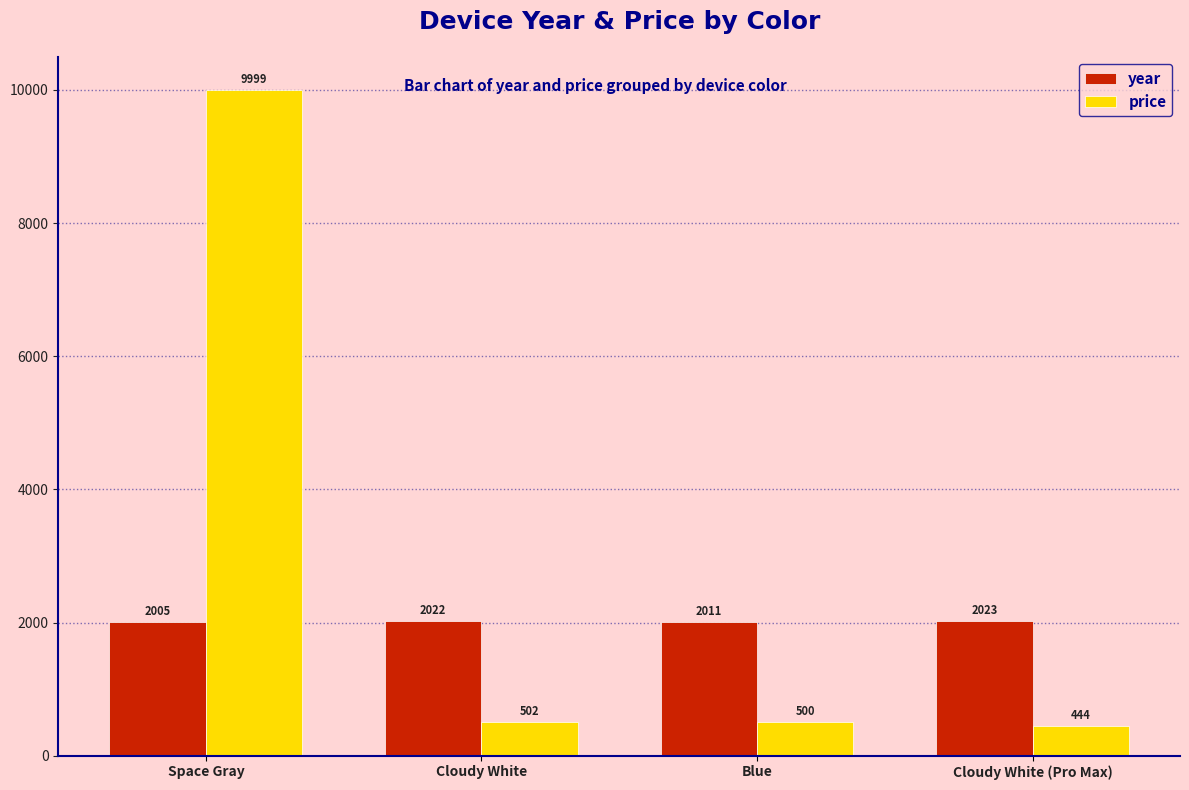

The year series shows 2023 at Cloudy White (Pro Max). True or false?

True